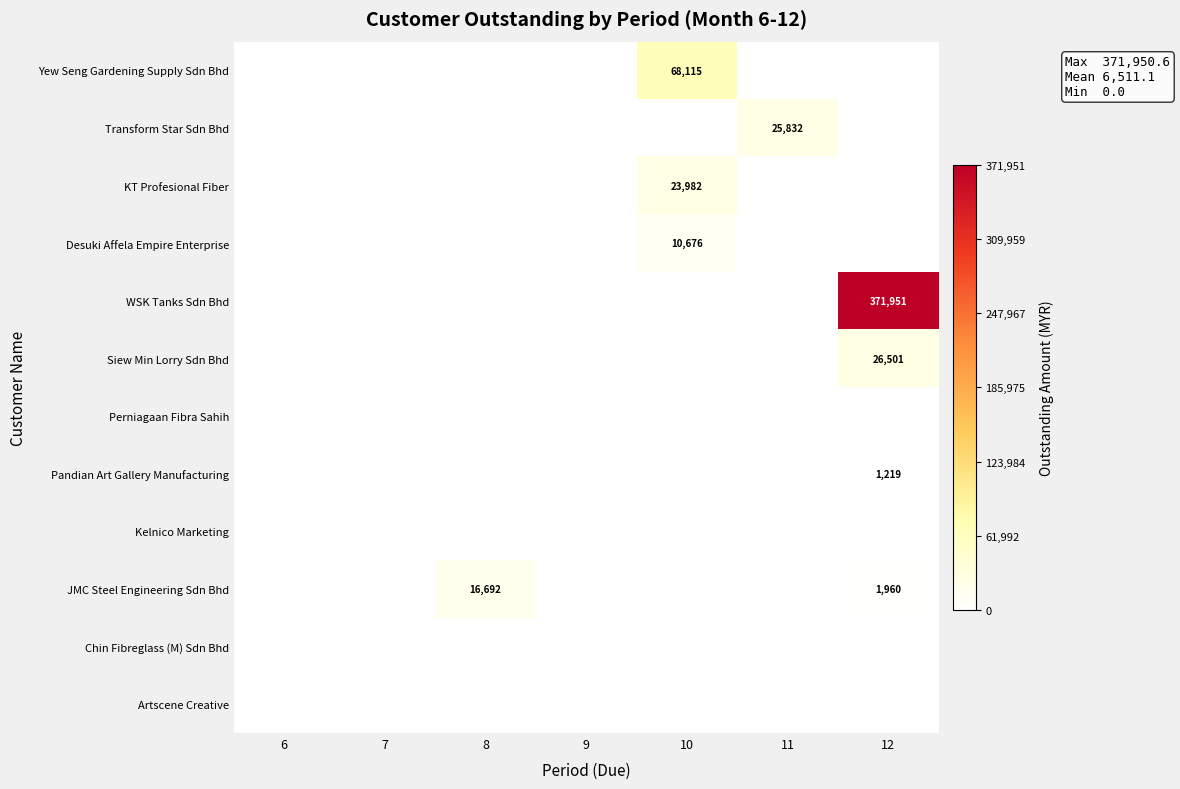

The JMC Steel Engineering Sdn Bhd series shows 3511 at 12. True or false?

False